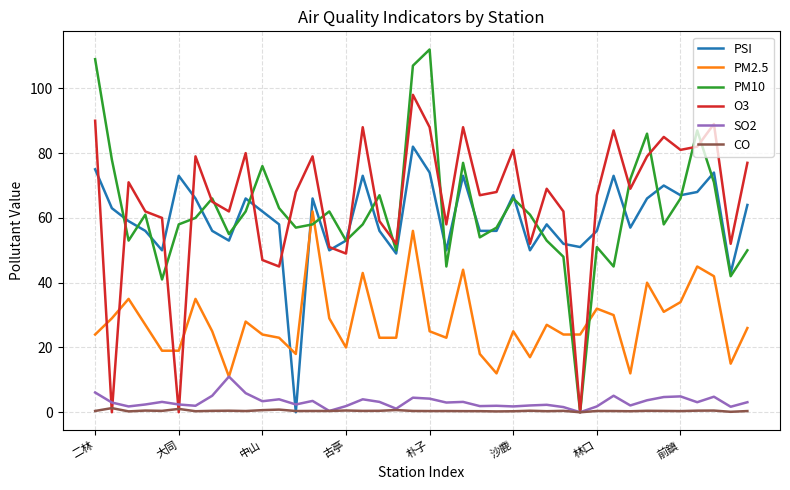

True or false: PM2.5 and CO intersect in this chart.

False